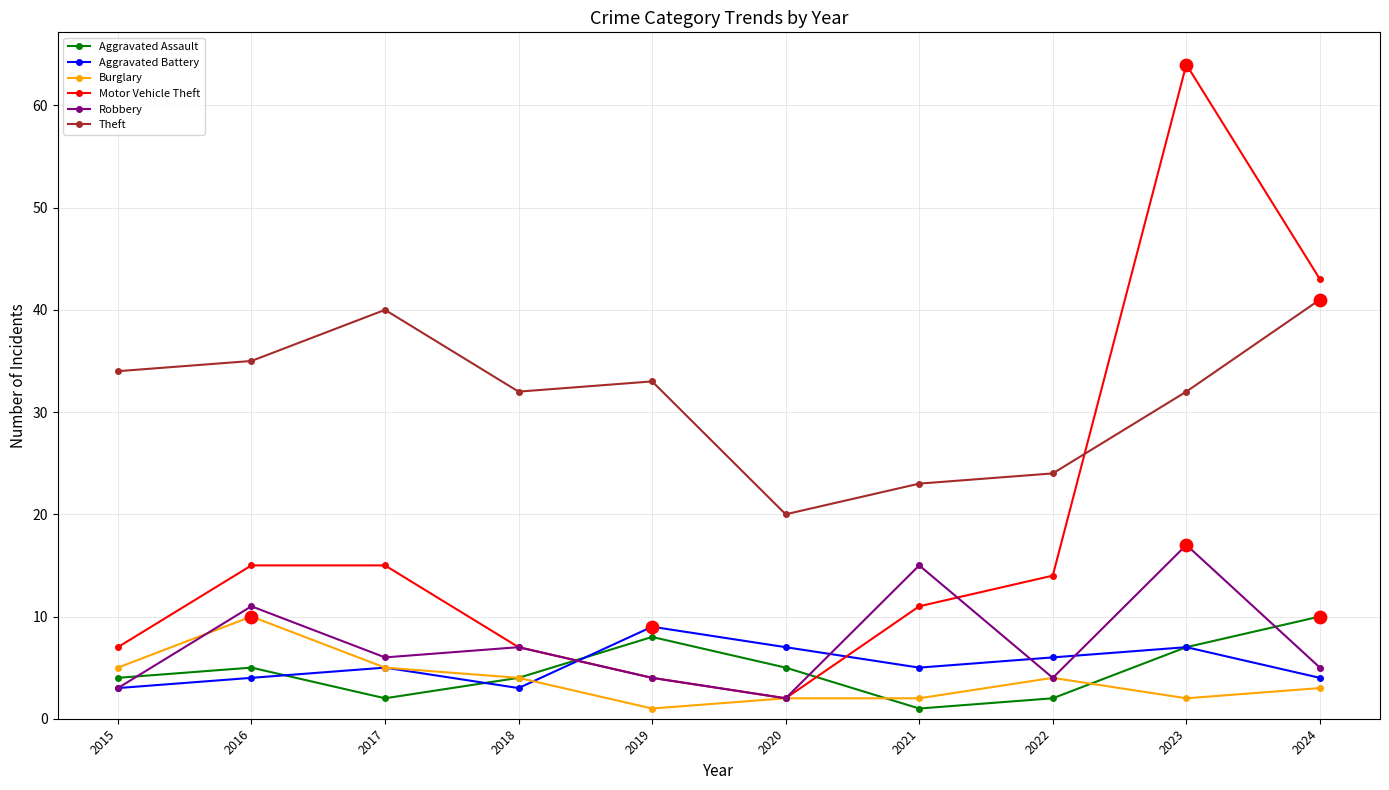

What is the spread (max minus min) of values at 2015?

31